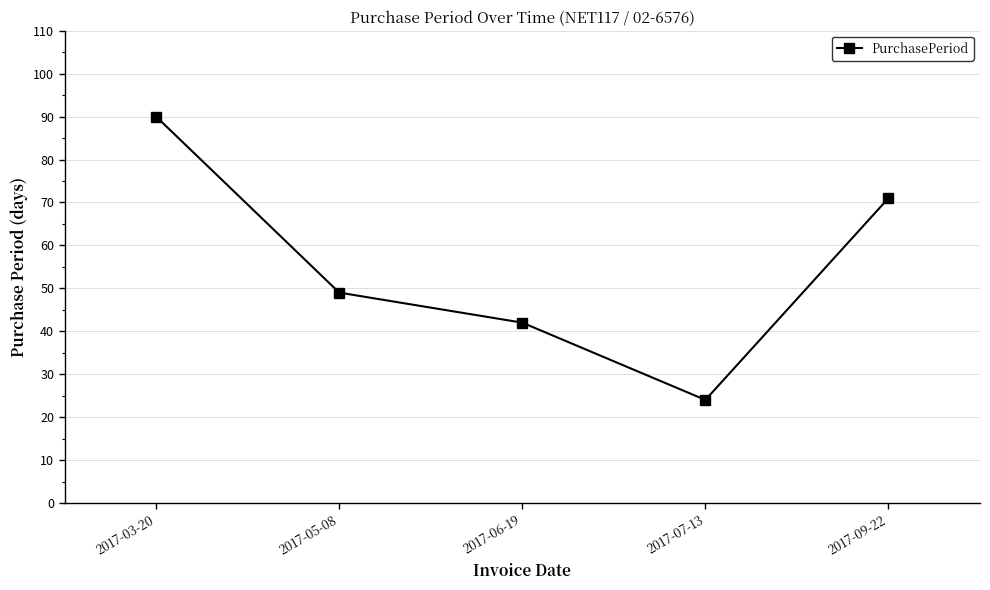

How many lines are shown in the chart?

1